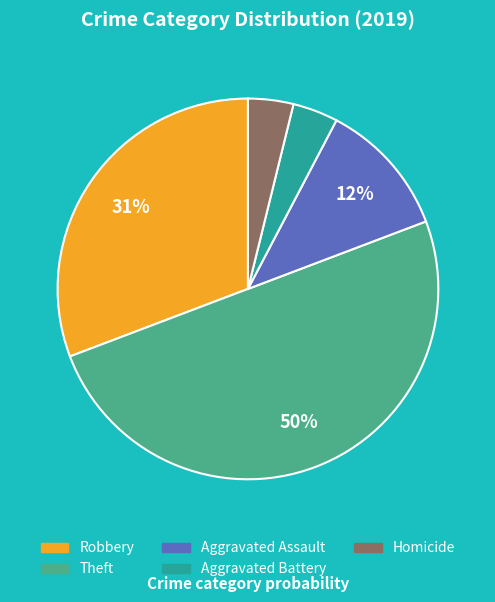

To the nearest percent, what is the average slice percentage?

20%